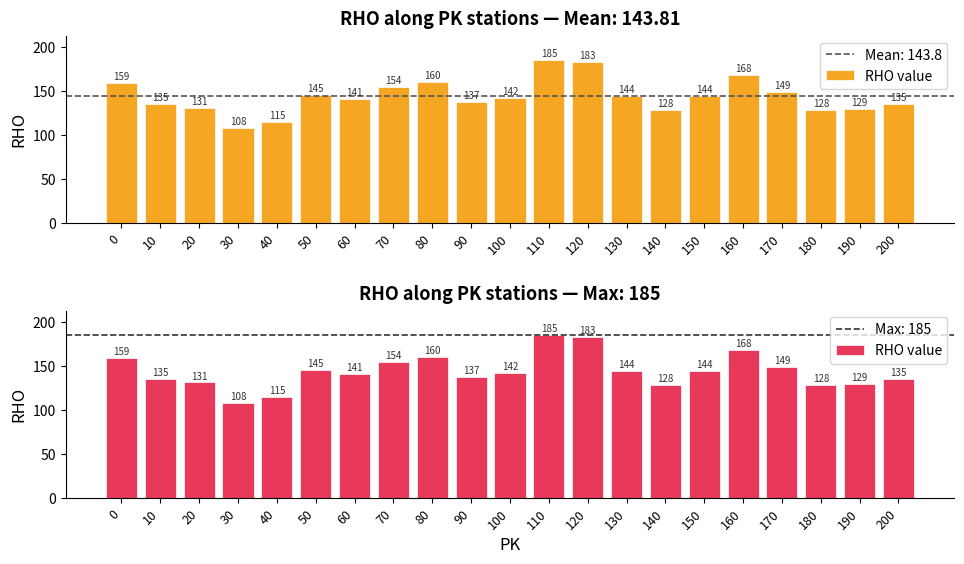

Which category has the highest value across all series?

110